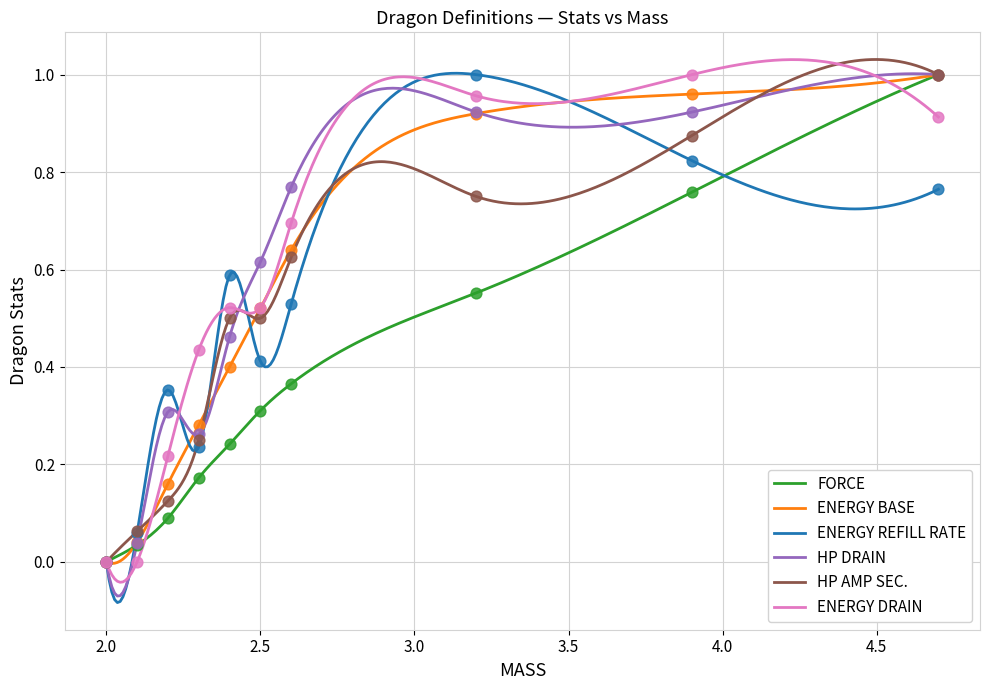

What are all the series names shown in the legend?

FORCE, ENERGY BASE, ENERGY REFILL RATE, HP DRAIN, HP AMP SEC., ENERGY DRAIN